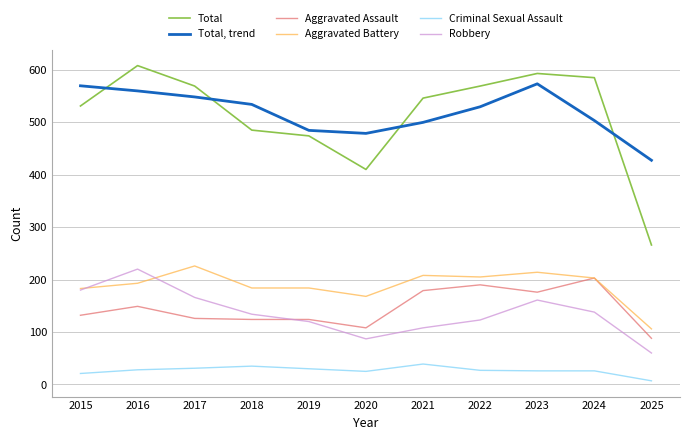

True or false: Total, trend has a value of 499.8 at 2021.

True